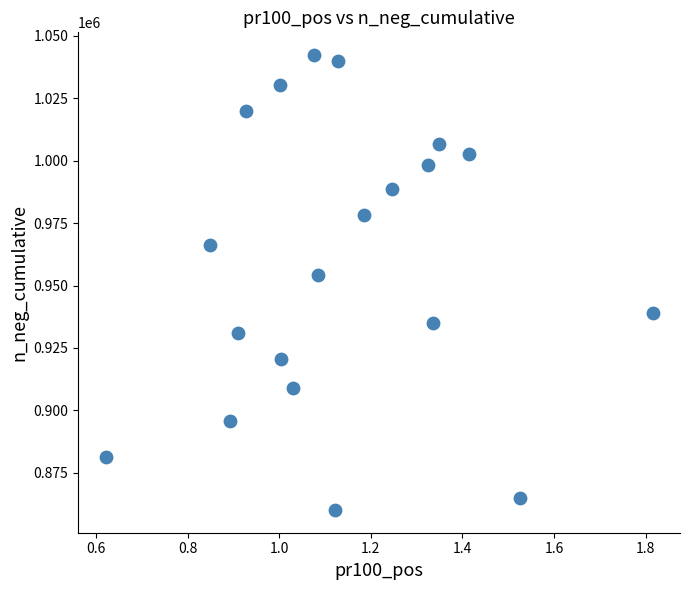

What Y value in the scatter plot is closest to 951207?

954140